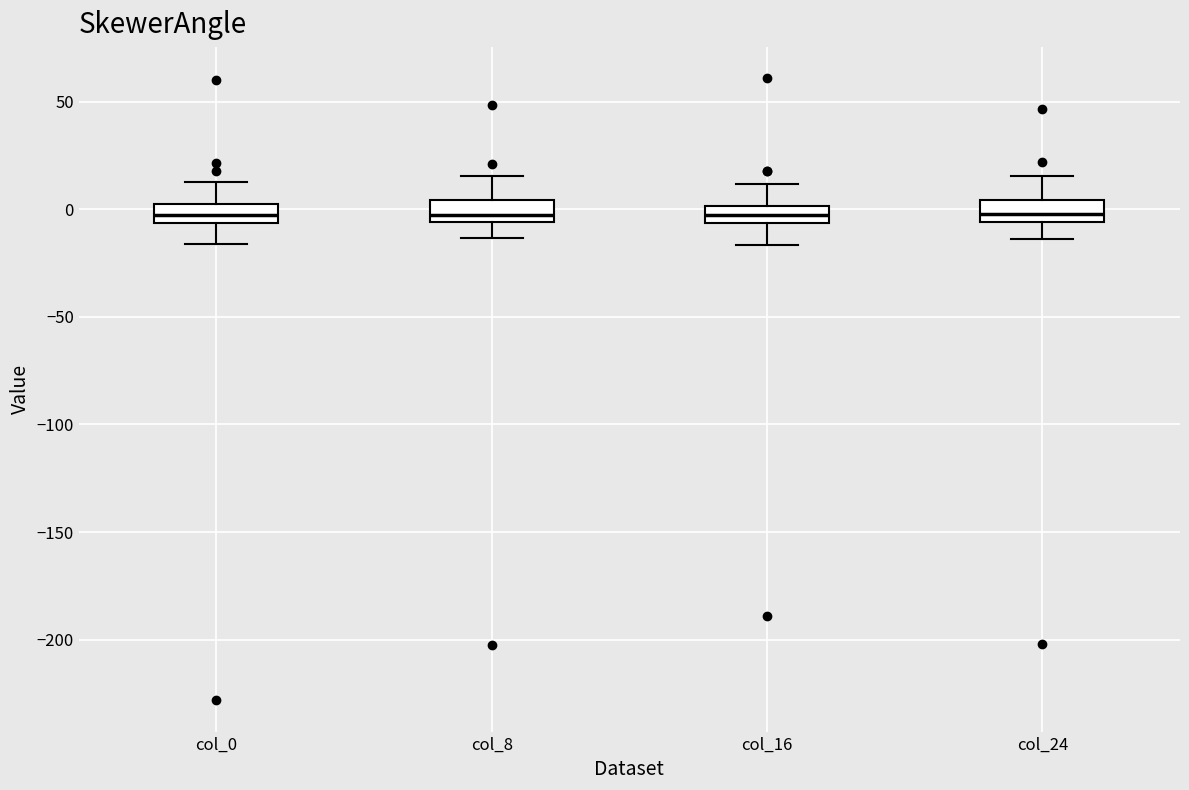

Reading left to right, read every box against the y-axis: the position of its median line, the range the box covers, and the ends of its whiskers. The values are not printed on the chart, so give them approximately, as read against the axis.

col_0: median 0, box -5 to 5, whiskers -15 to 15
col_8: median -5 (just above the box's lower edge), box -5 to 5, whiskers -15 to 15
col_16: median -5 (inside the box), box -5 to 0, whiskers -15 to 10
col_24: median 0, box -5 to 5, whiskers -15 to 15